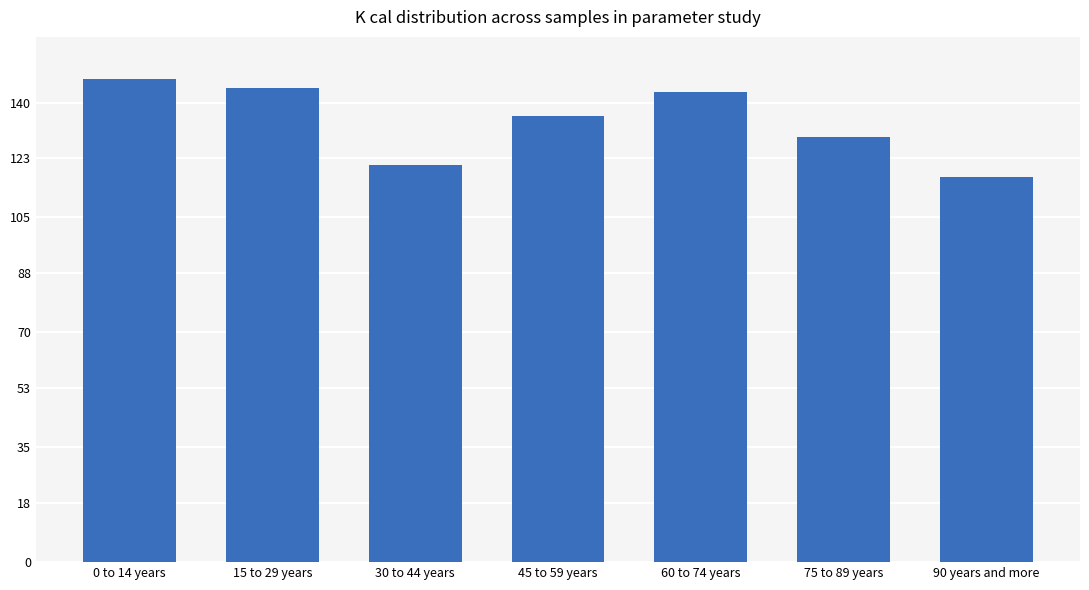

What is the ratio of the value at 60 to 74 years to the value at 75 to 89 years?

1.1